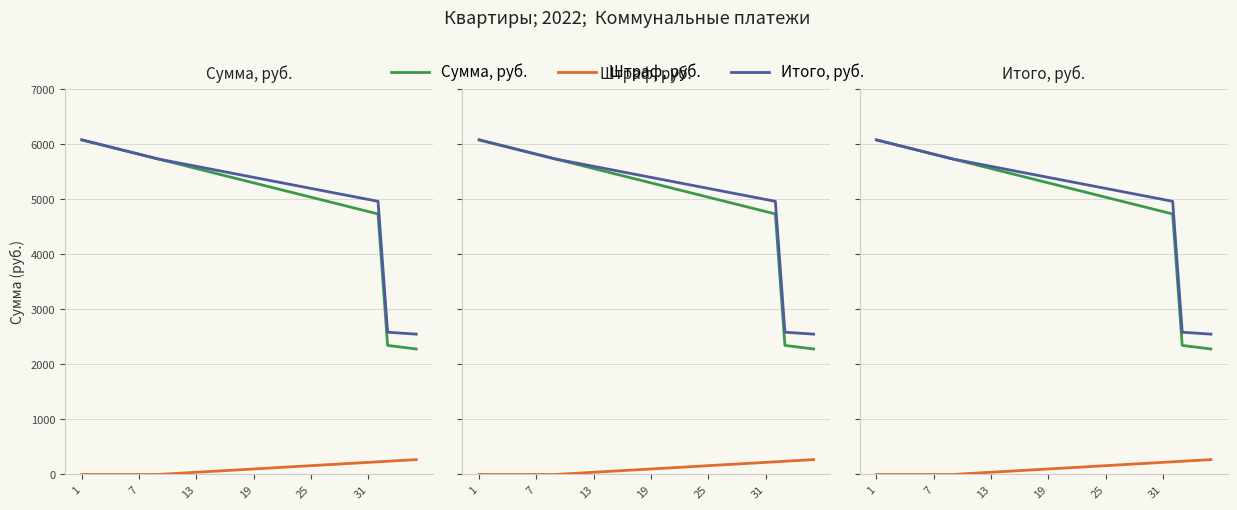

Between 28 and 27, which is larger?

27